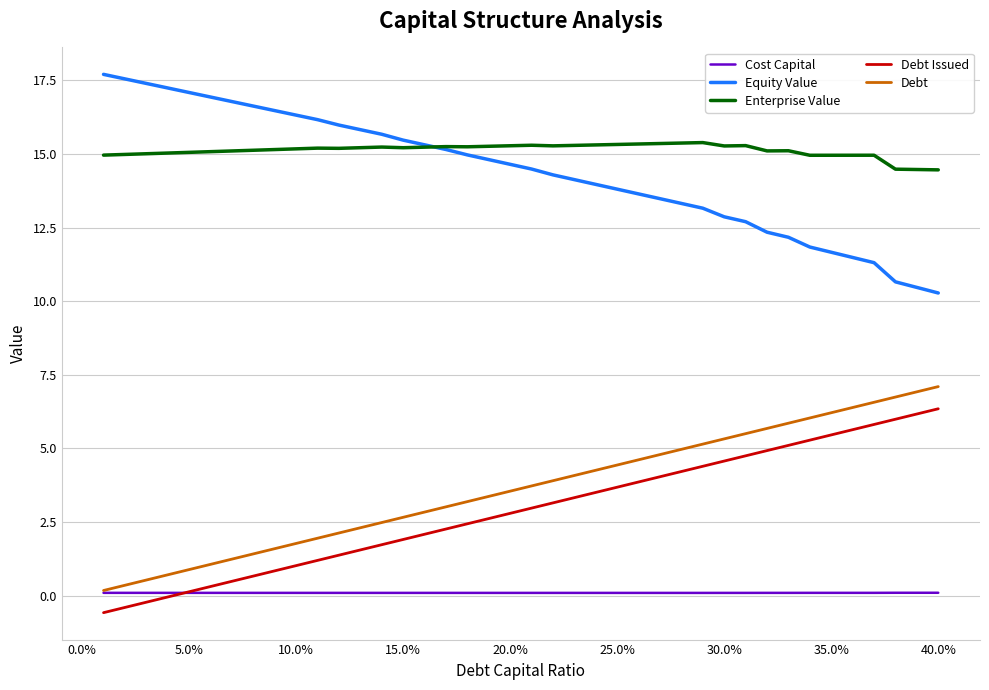

True or false: Debt Issued and Equity Value cross at least once.

False